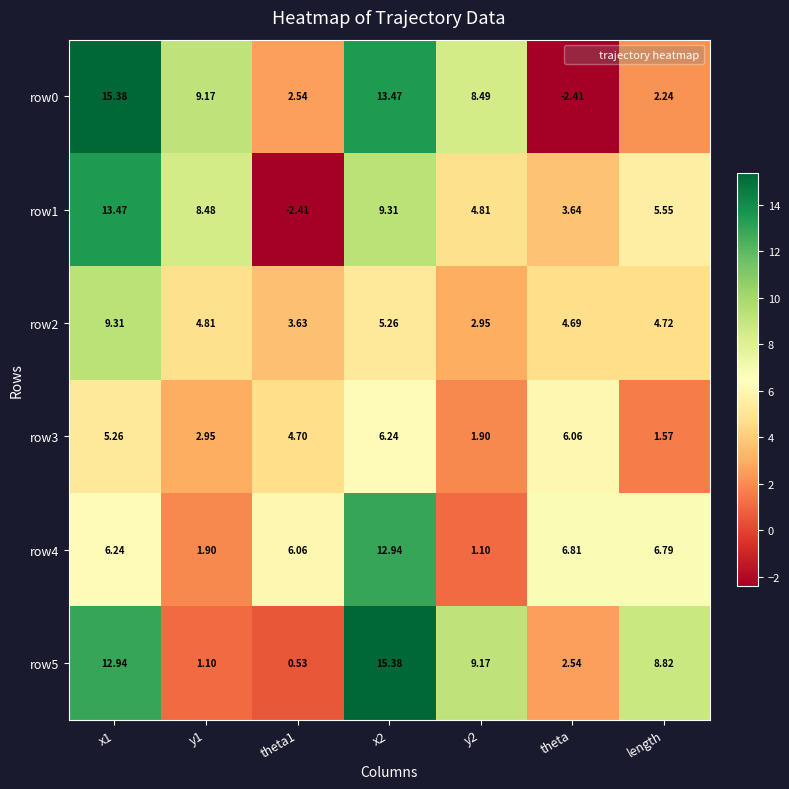

Is the value of row2 at length greater than the value of row3 at length?

Yes